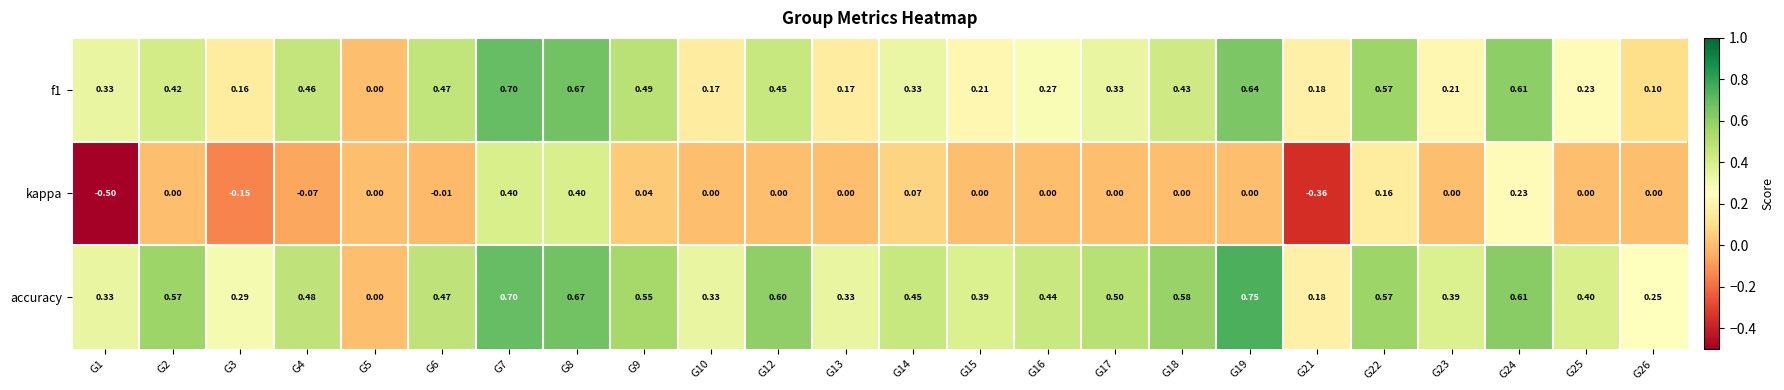

Which series has the widest spread of values?

kappa